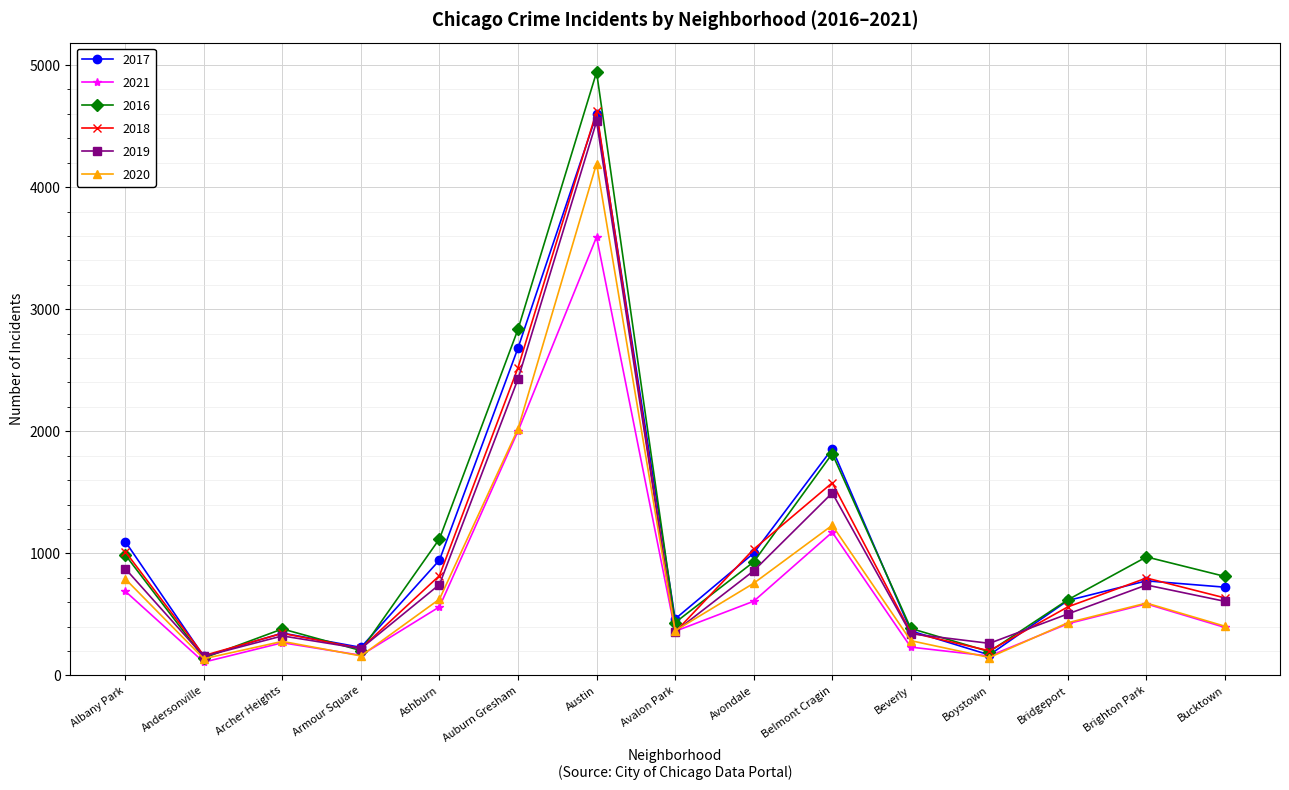

Between which two adjacent categories do 2021 and 2019 first intersect?

Austin and Avalon Park